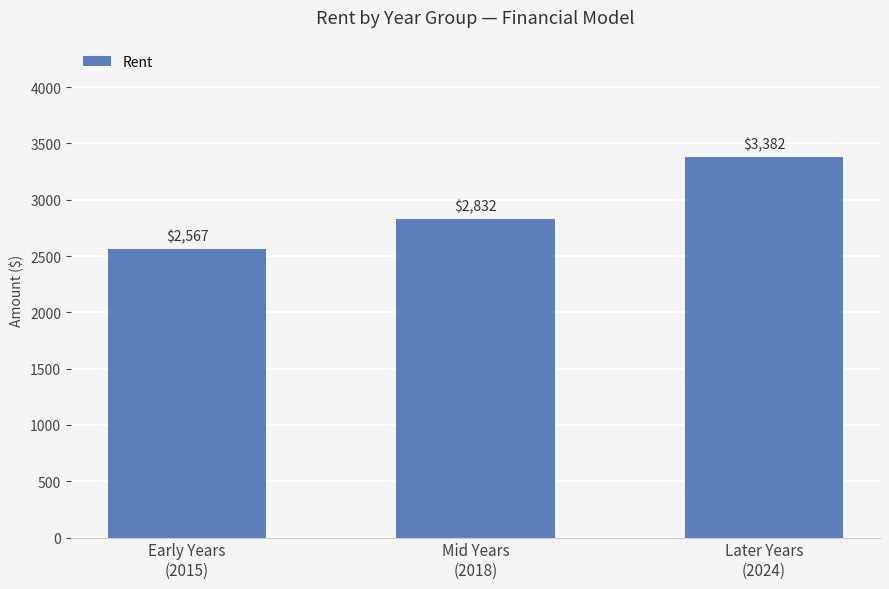

What is the label of the 2nd bar from the right?

Mid Years
(2018)